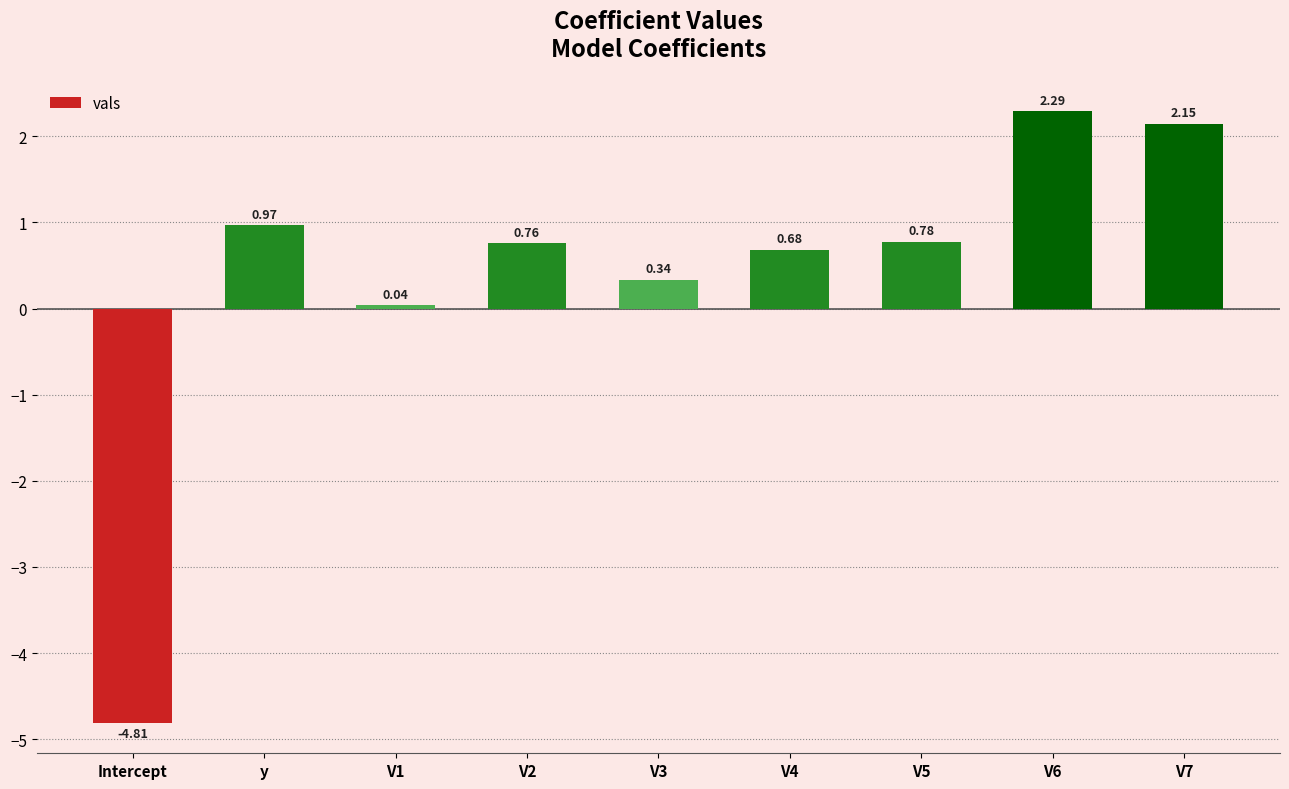

What is the ratio of the value at V6 to the value at V7?

1.1